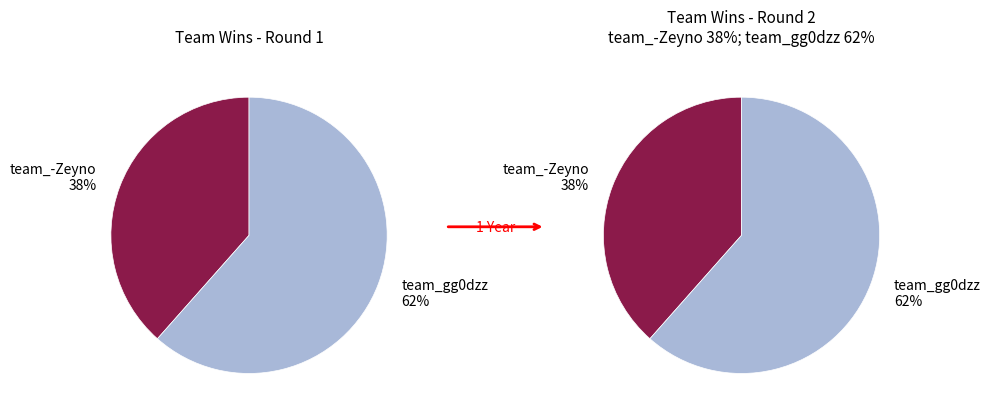

To the nearest percent, what percentage of the pie is team_gg0dzz?

62%